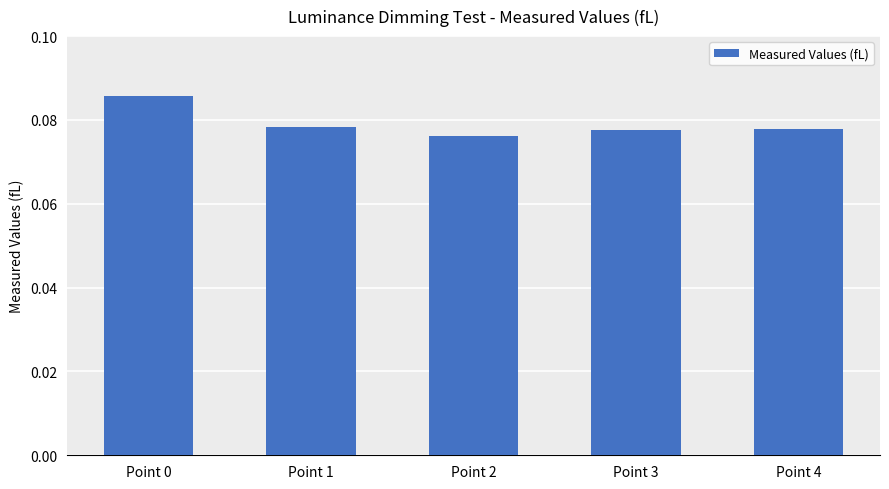

Count the values in the range 0 to 1.

5